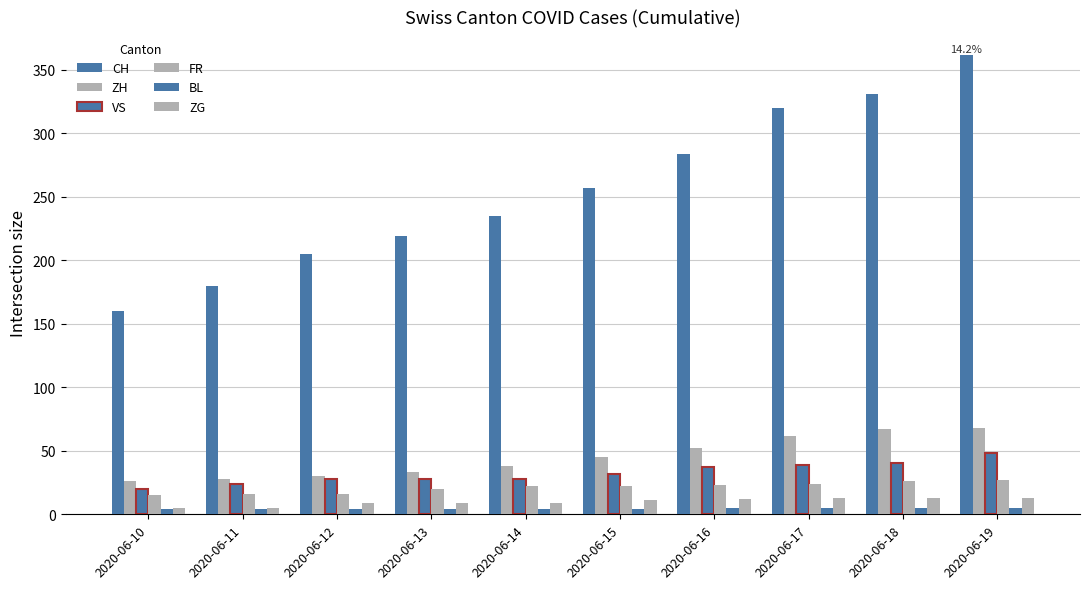

Reading left to right, what are all the values shown in this chart?

CH: 2020-06-10=160	2020-06-11=180	2020-06-12=205	2020-06-13=219	2020-06-14=235	2020-06-15=257	2020-06-16=284	2020-06-17=320	2020-06-18=331	2020-06-19=362
ZH: 2020-06-10=26	2020-06-11=28	2020-06-12=30	2020-06-13=33	2020-06-14=38	2020-06-15=45	2020-06-16=52	2020-06-17=62	2020-06-18=67	2020-06-19=68
VS: 2020-06-10=20	2020-06-11=24	2020-06-12=28	2020-06-13=28	2020-06-14=28	2020-06-15=32	2020-06-16=37	2020-06-17=39	2020-06-18=40	2020-06-19=48
FR: 2020-06-10=15	2020-06-11=16	2020-06-12=16	2020-06-13=20	2020-06-14=22	2020-06-15=22	2020-06-16=23	2020-06-17=24	2020-06-18=26	2020-06-19=27
BL: 2020-06-10=4	2020-06-11=4	2020-06-12=4	2020-06-13=4	2020-06-14=4	2020-06-15=4	2020-06-16=5	2020-06-17=5	2020-06-18=5	2020-06-19=5
ZG: 2020-06-10=5	2020-06-11=5	2020-06-12=9	2020-06-13=9	2020-06-14=9	2020-06-15=11	2020-06-16=12	2020-06-17=13	2020-06-18=13	2020-06-19=13